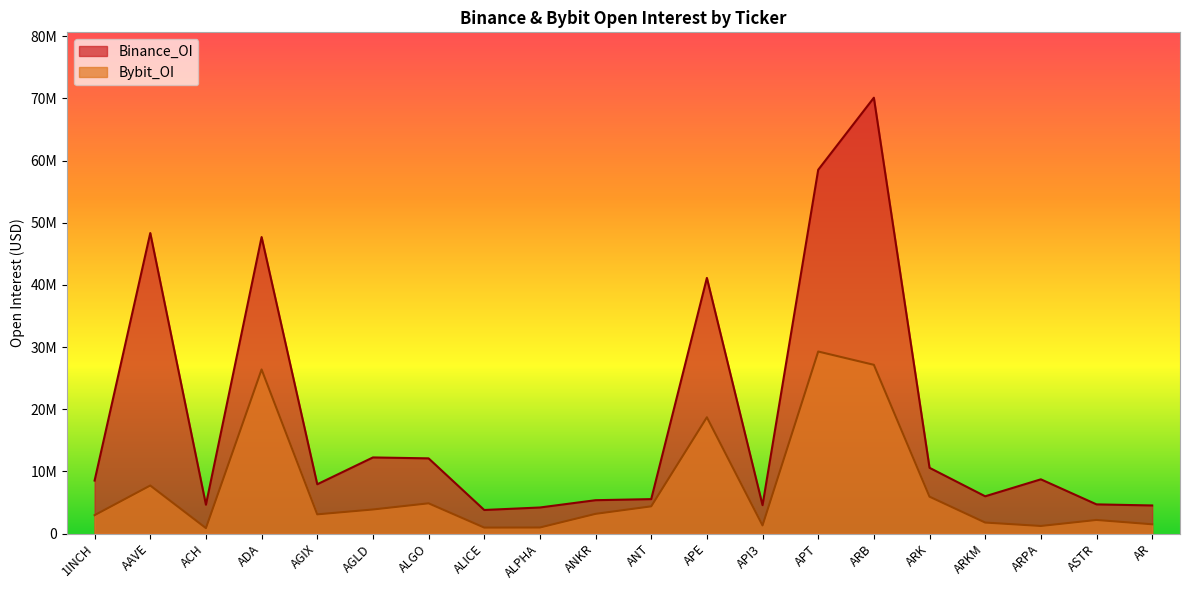

Which has a higher value, AAVE or ANT?

AAVE